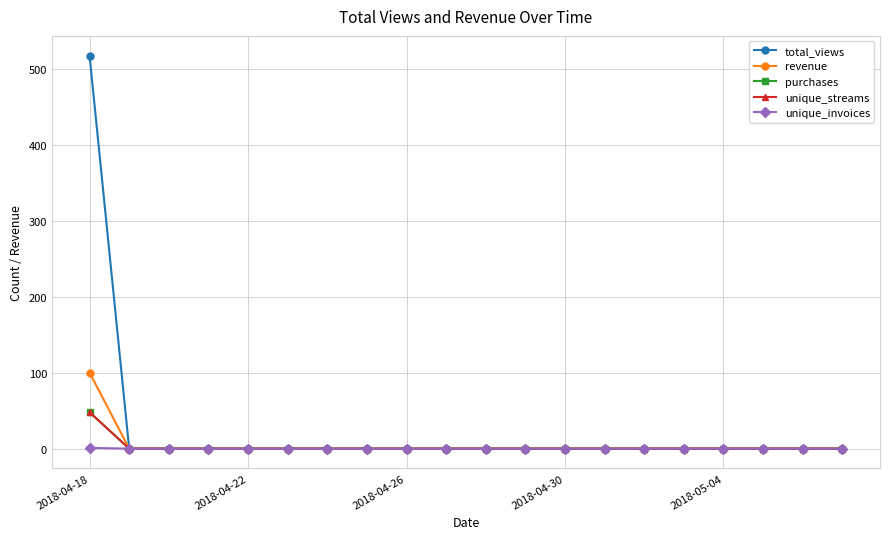

Is this an area chart (filled region under the line)?

No